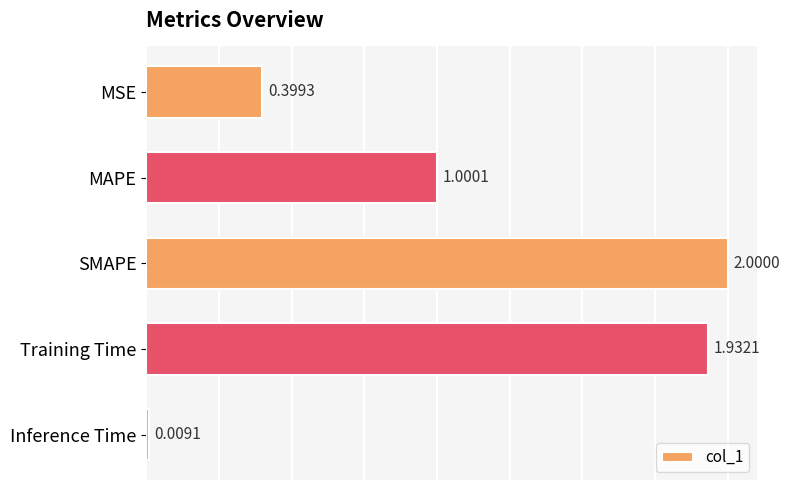

At which label is the value closest to 1?

MAPE